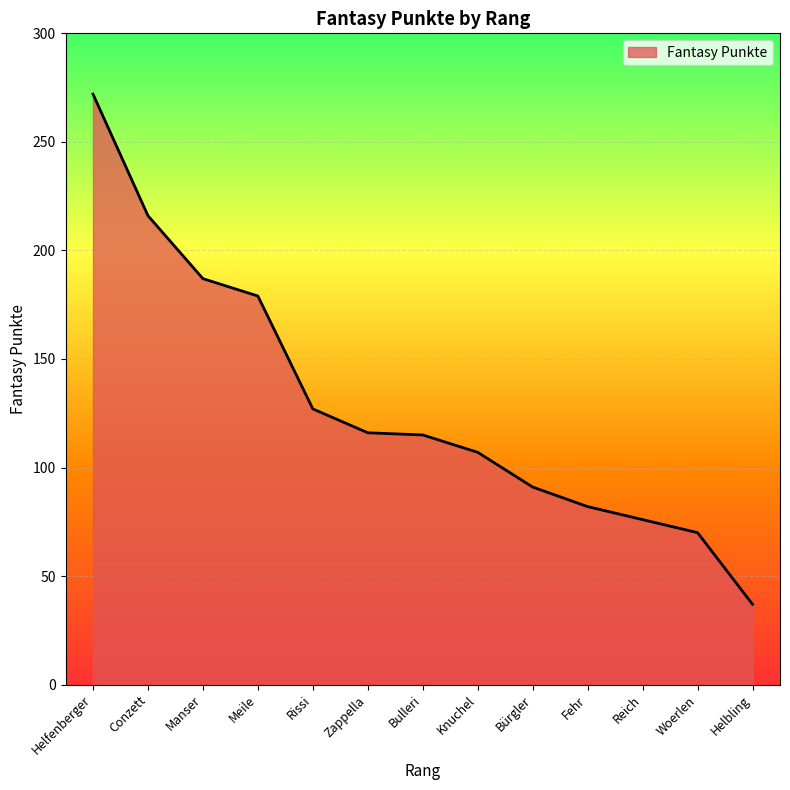

What position from the right is Zappella?

8